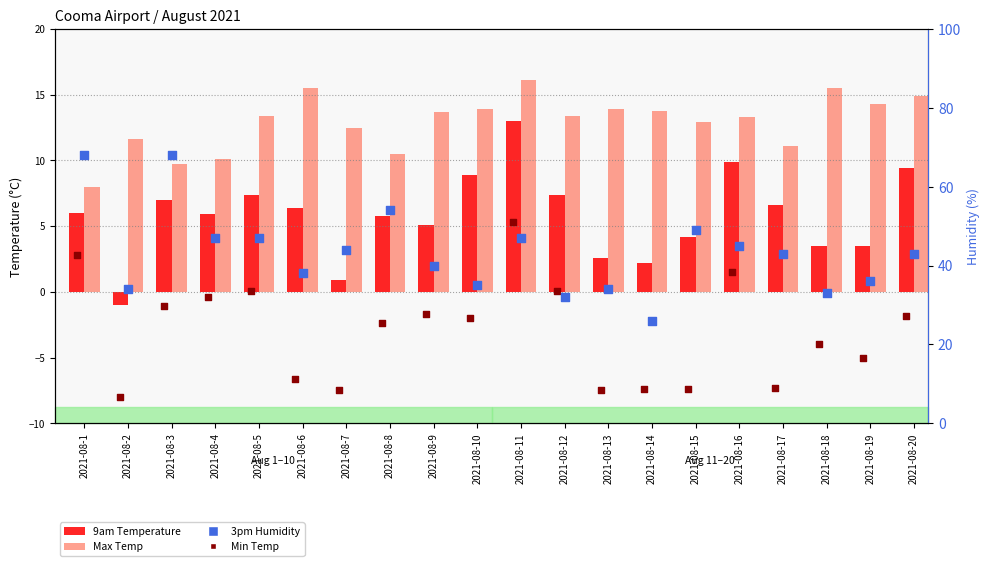

Which series contains the highest Y value?

3pm Humidity